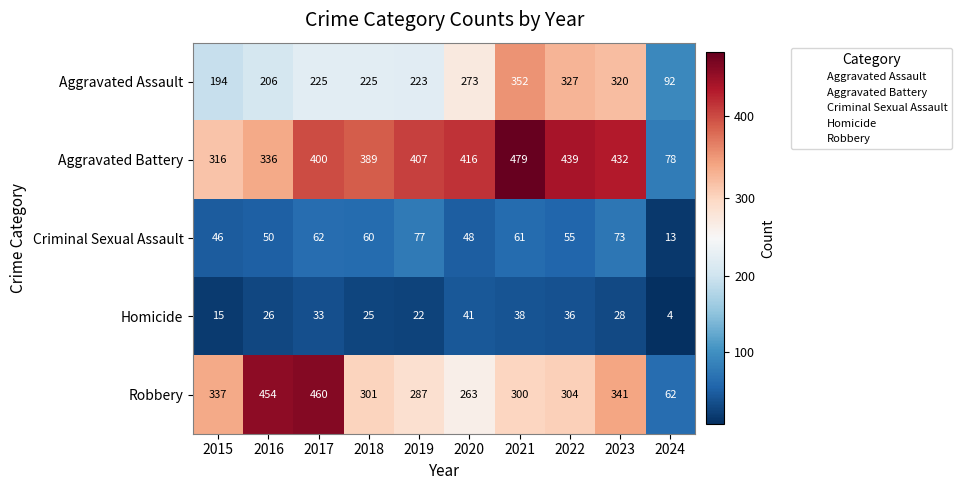

What is the approximate value of Criminal Sexual Assault at 2024?

13